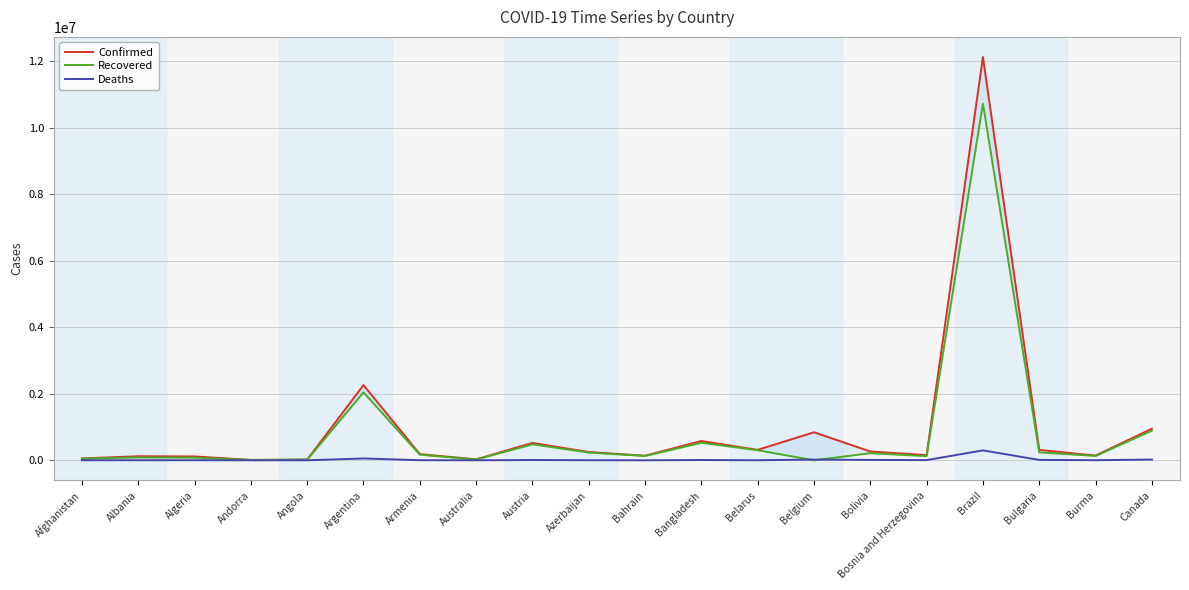

How many interior local peaks does the Confirmed series have?

6